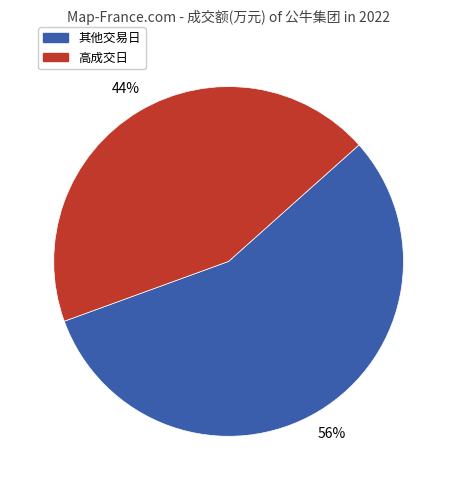

Does any single category account for the majority?

Yes